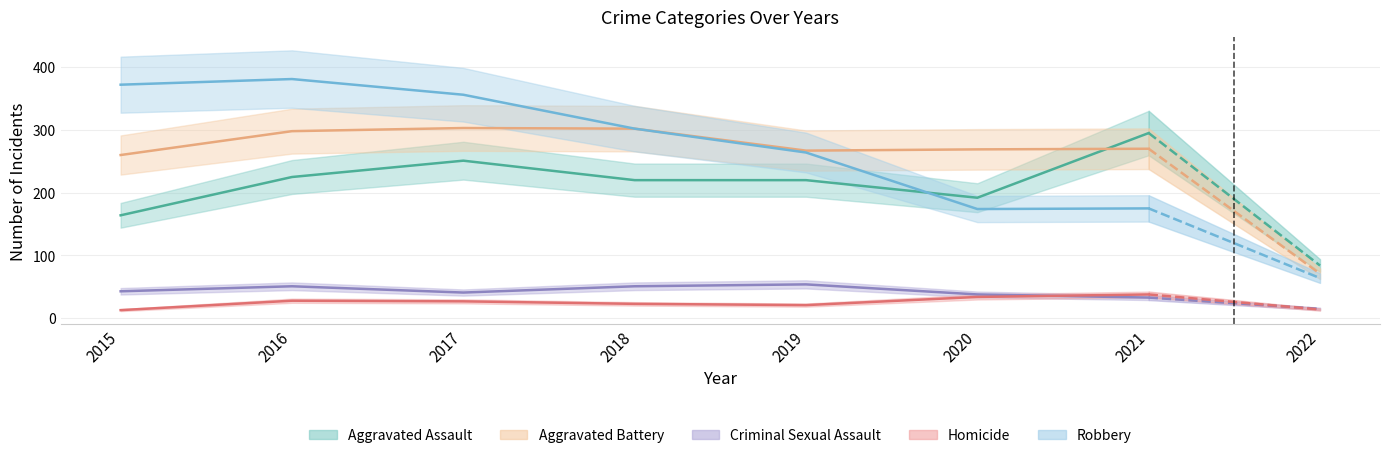

How many times do Aggravated Assault and Robbery cross each other?

1